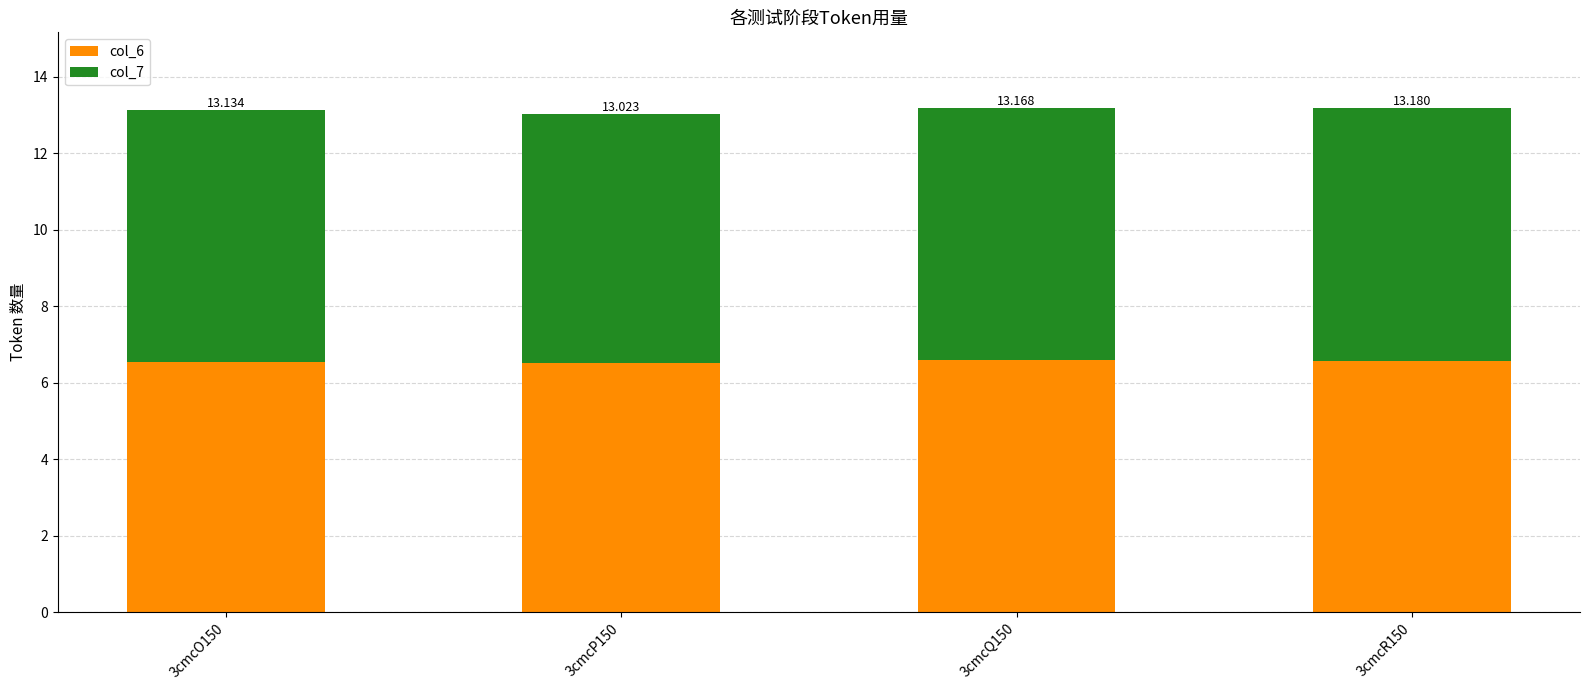

At which label does col_6 reach its peak?

3cmcQ150